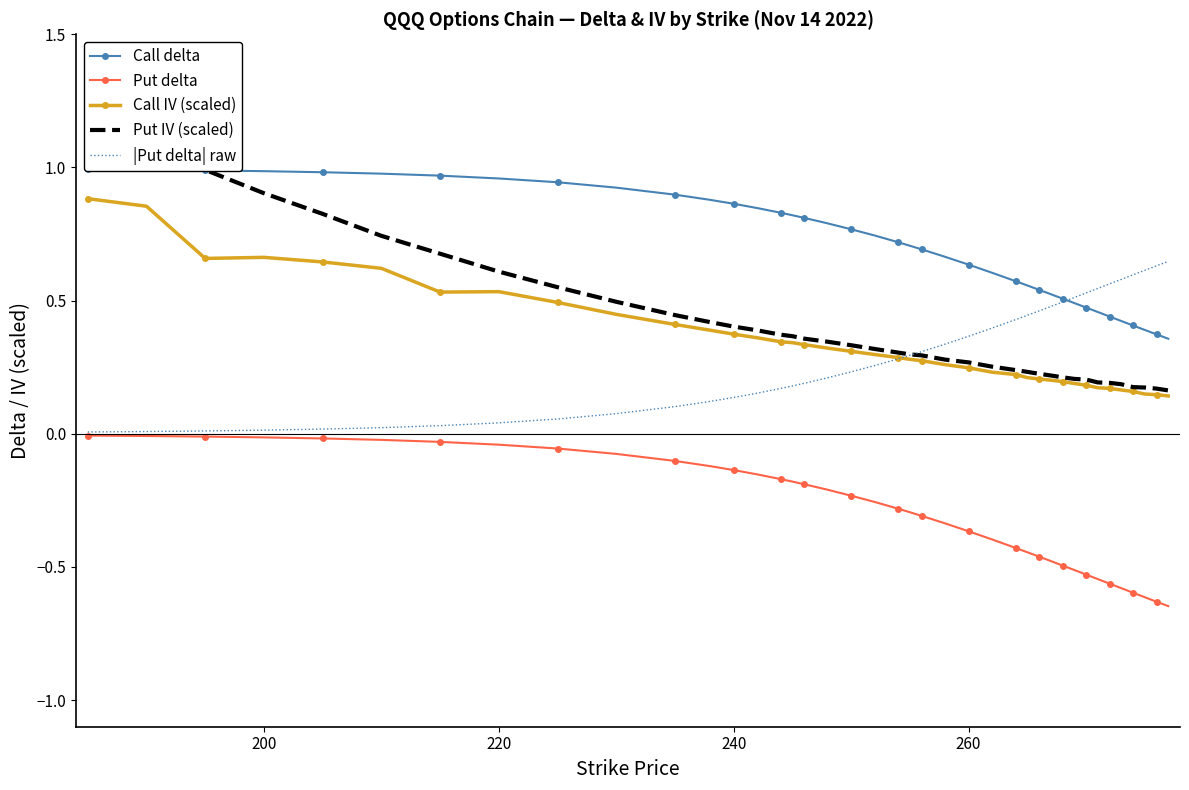

True or false: Put delta has a value of -0.0 at 240.

False